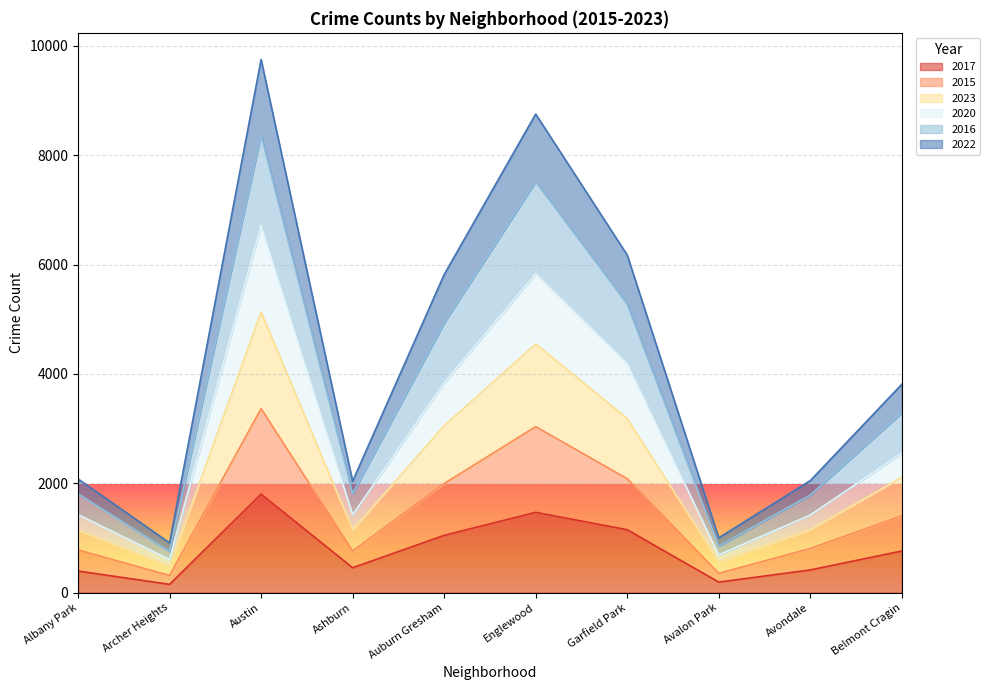

How many values in the 2016 series exceed 3810?

4